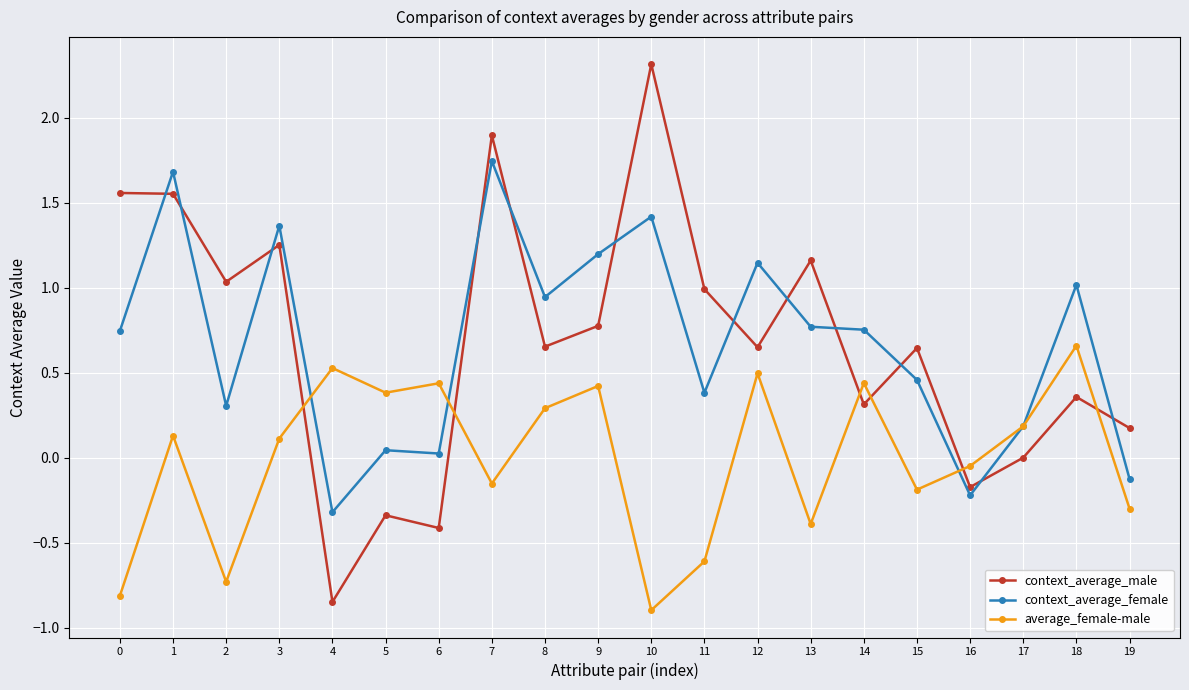

What is the greatest value displayed?

2.3